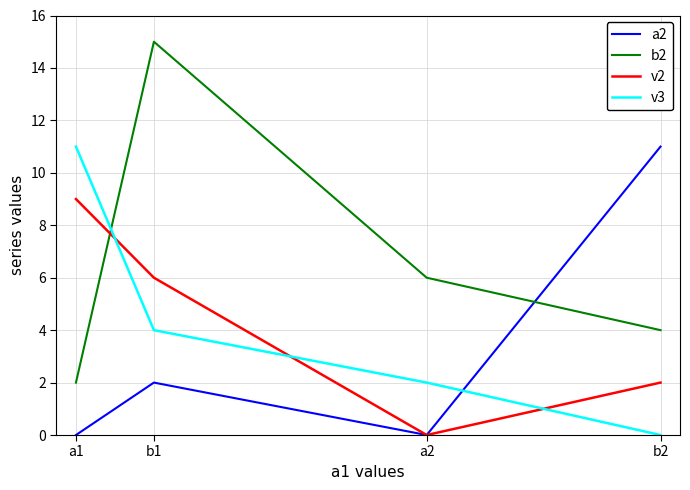

Does the chart have visible grid lines?

Yes